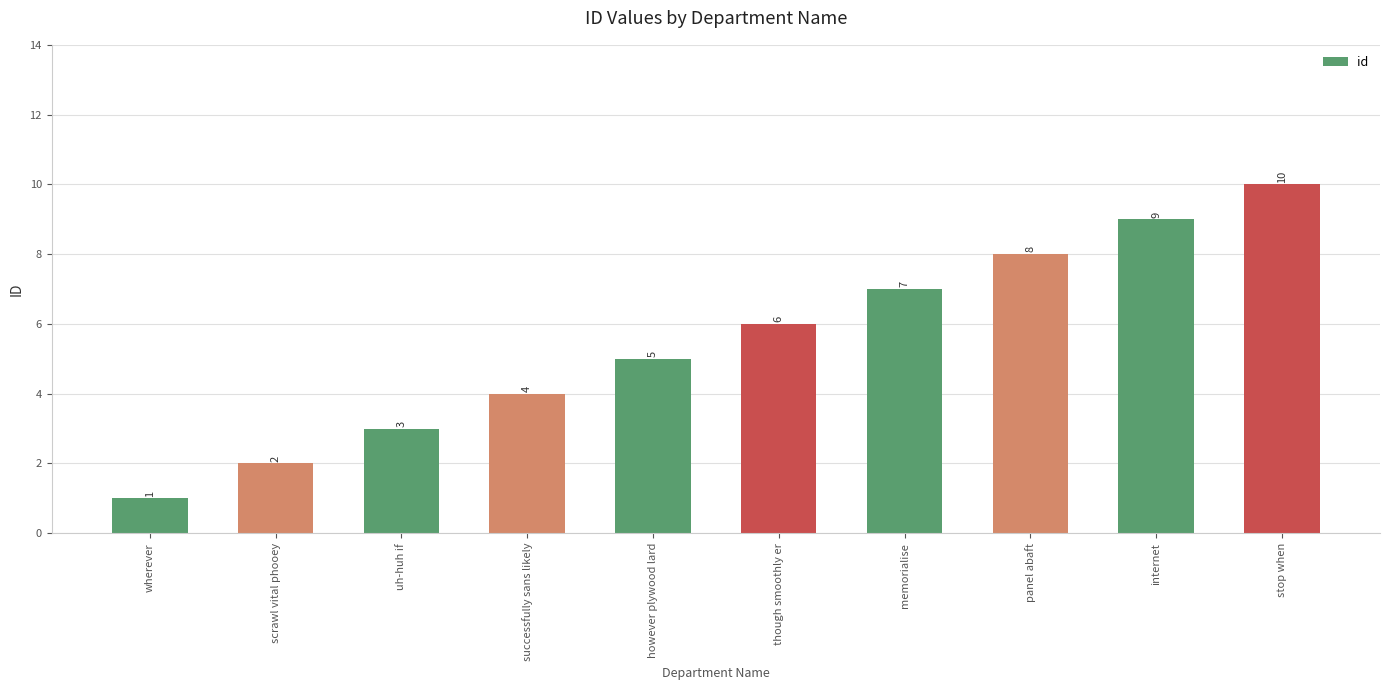

Count the number of data series in this chart.

1